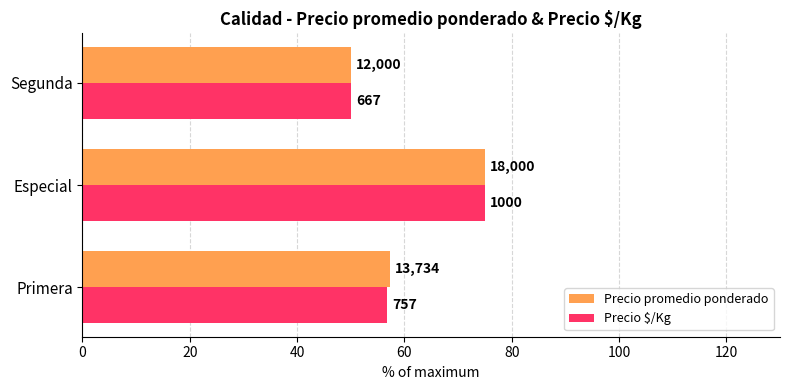

Reading left to right, list all the values displayed in this chart.

Precio promedio ponderado: 57.2	75.0	50.0
Precio $/Kg: 56.8	75.0	50.0